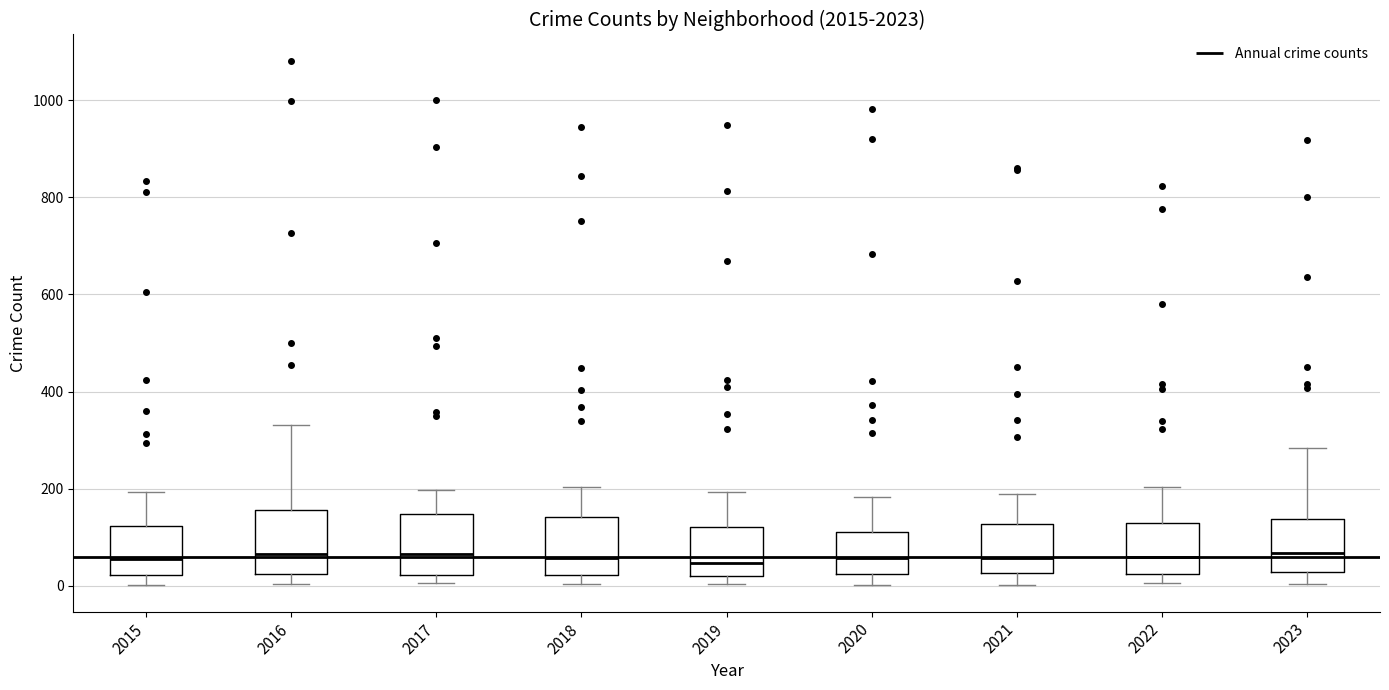

Reading left to right, transcribe this box plot: for each box, give where its median line is, the range the box spans, and where its two whiskers end, as read against the y-axis. The values are not printed on the chart, so give them approximately, as read against the axis.

2015: median 60, box 20 to 120, whiskers 0 to 200
2016: median 60, box 20 to 160, whiskers 0 to 340
2017: median 60, box 20 to 140, whiskers 0 to 200
2018: median 60, box 20 to 140, whiskers 0 to 200
2019: median 40, box 20 to 120, whiskers 0 to 200
2020: median 60, box 20 to 120, whiskers 0 to 180
2021: median 60, box 20 to 120, whiskers 0 to 180
2022: median 60, box 20 to 120, whiskers 0 to 200
2023: median 60, box 20 to 140, whiskers 0 to 280